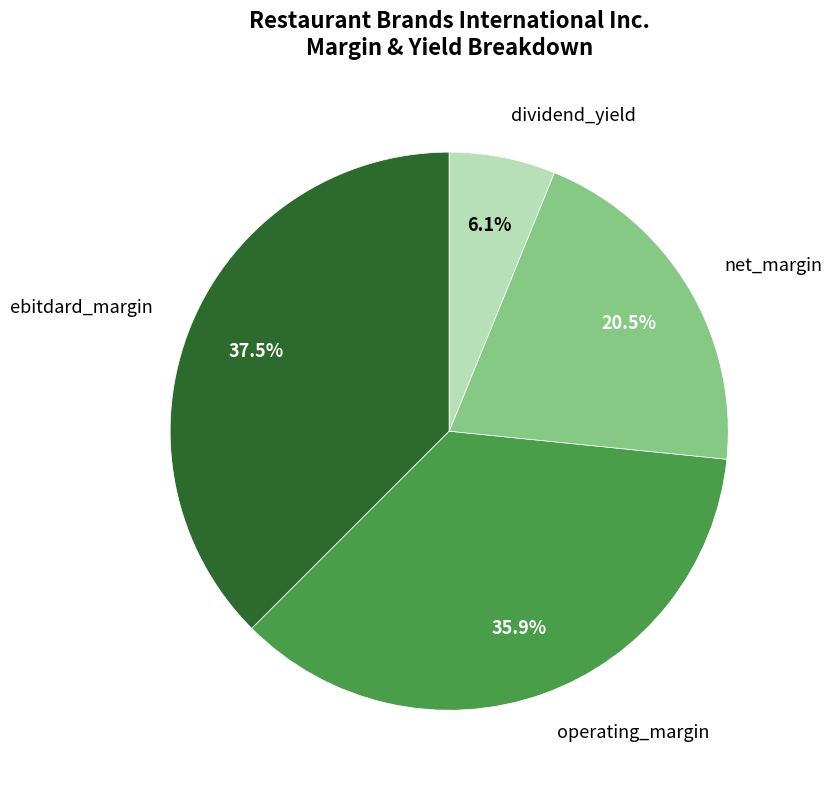

Which category has the smallest portion of the pie?

dividend_yield